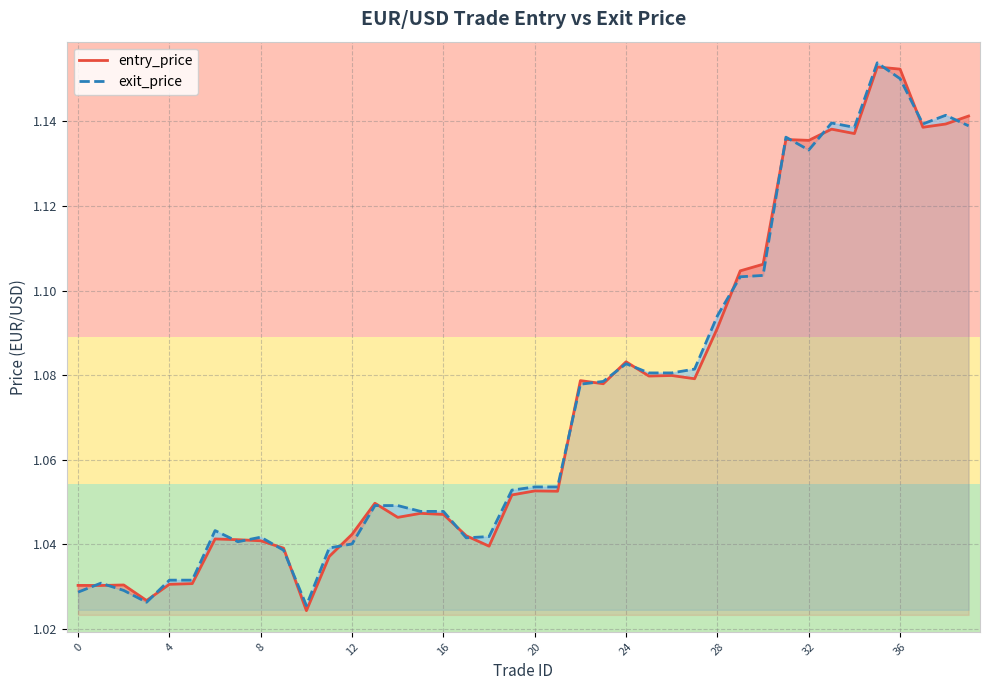

True or false: exit_price has a value of 1.6 at 32.

False